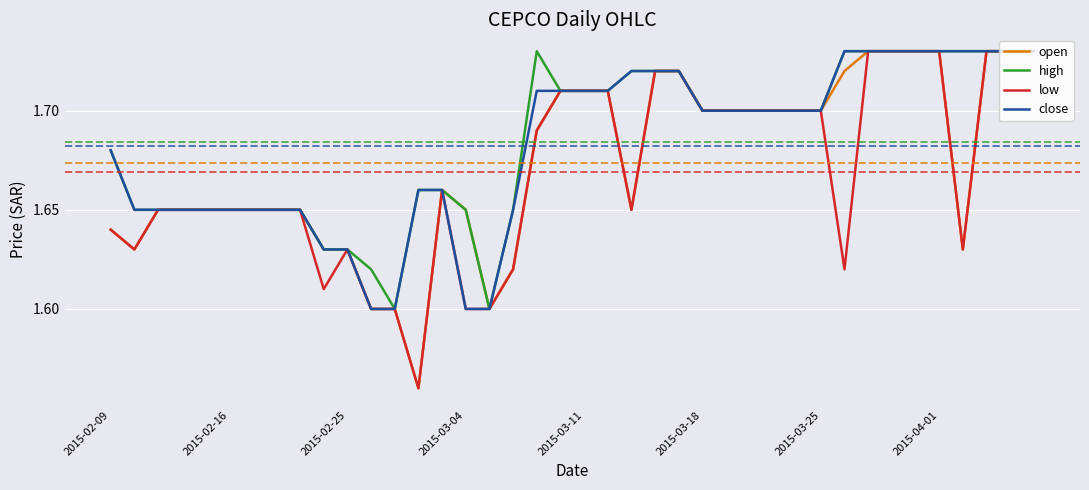

True or false: high and low intersect in this chart.

False